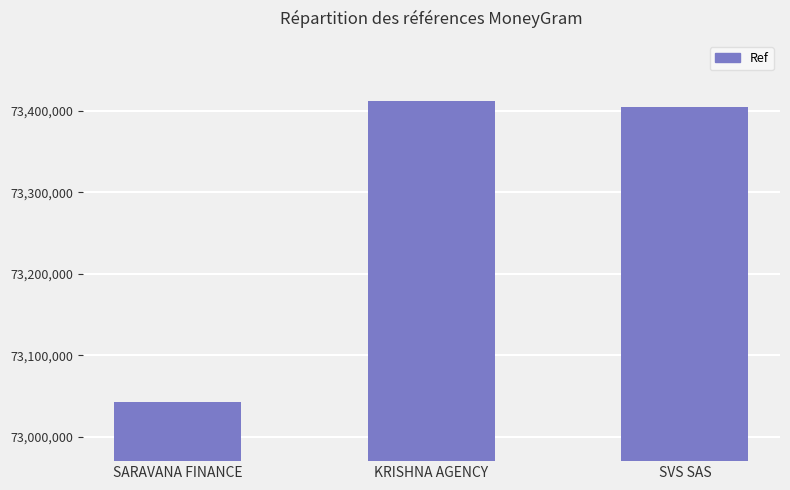

What value does the data have at SVS SAS, to the nearest 50?

73405100